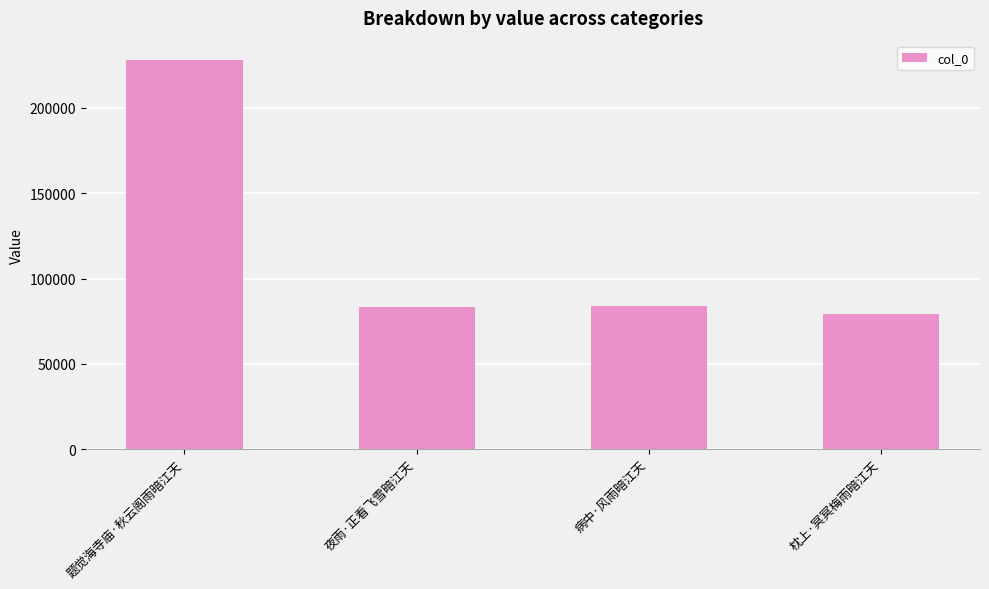

What is the label of the 3rd bar from the right?

夜雨·正看飞雪暗江天